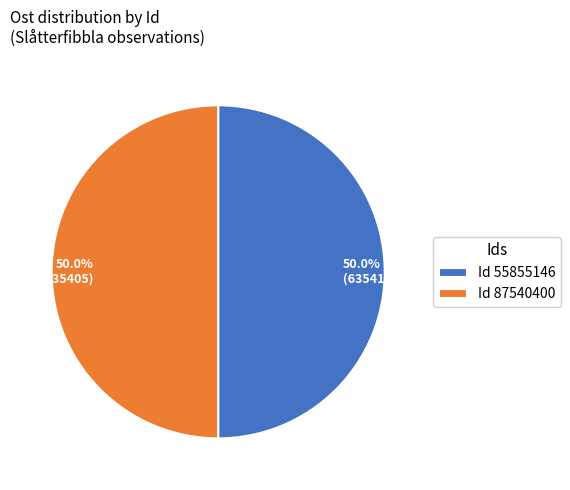

What is the total percentage of 50.0% (635412) and 50.0% (635405)?

100.0%